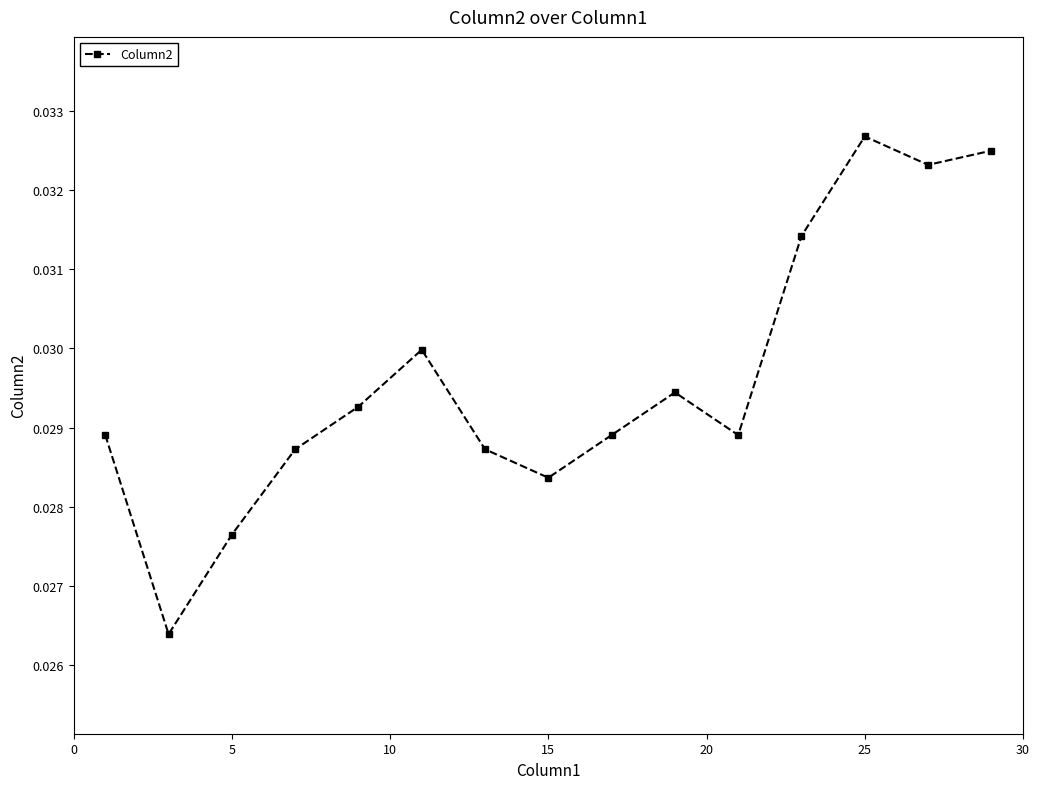

How many values are between 0 and 1?

15